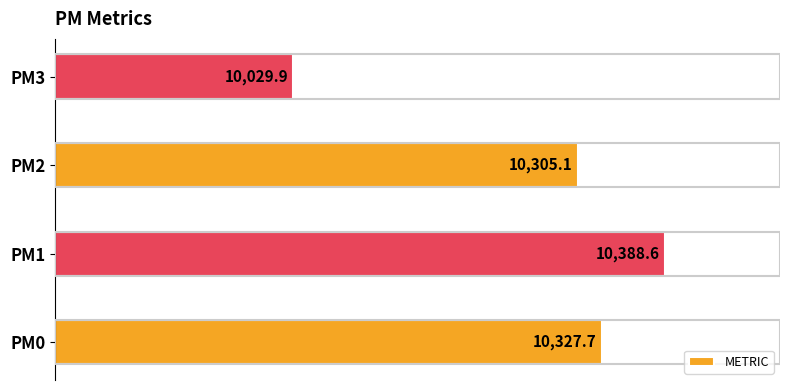

How many series are shown in this chart?

1